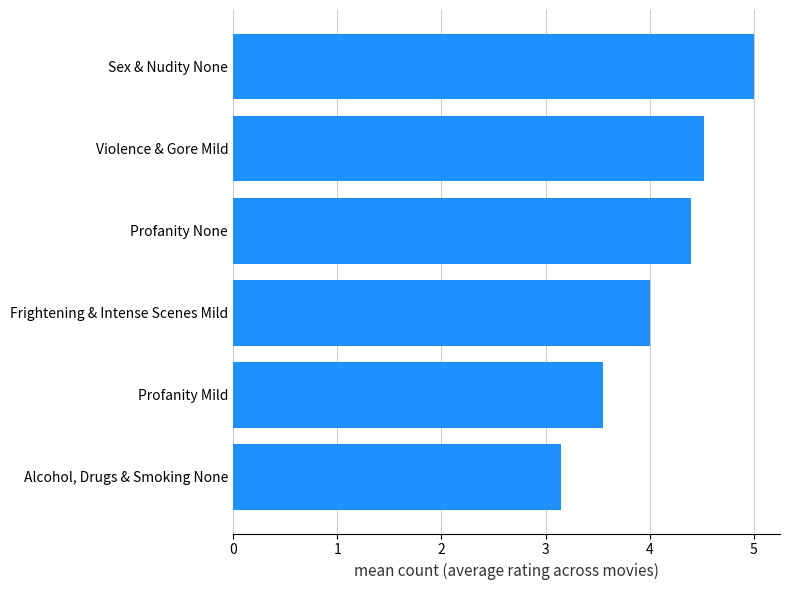

What is the greatest value displayed?

5.0